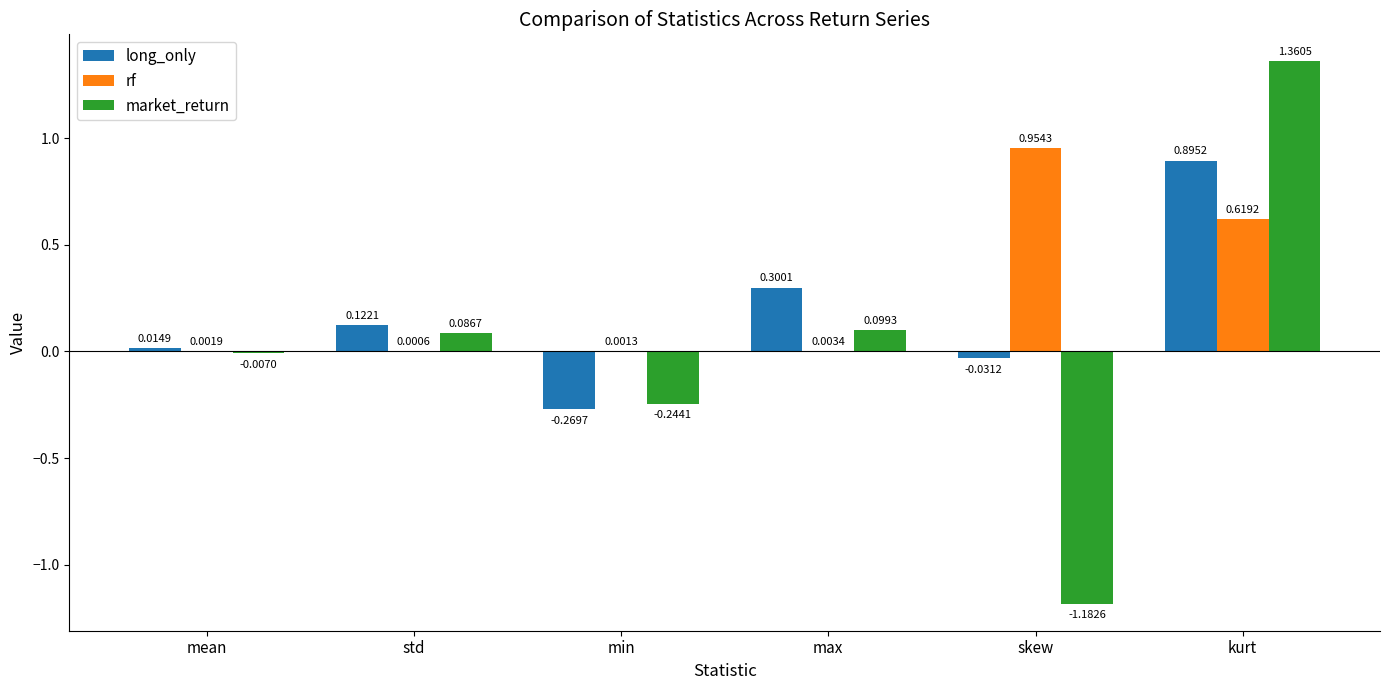

Which series has the largest range (max minus min)?

market_return